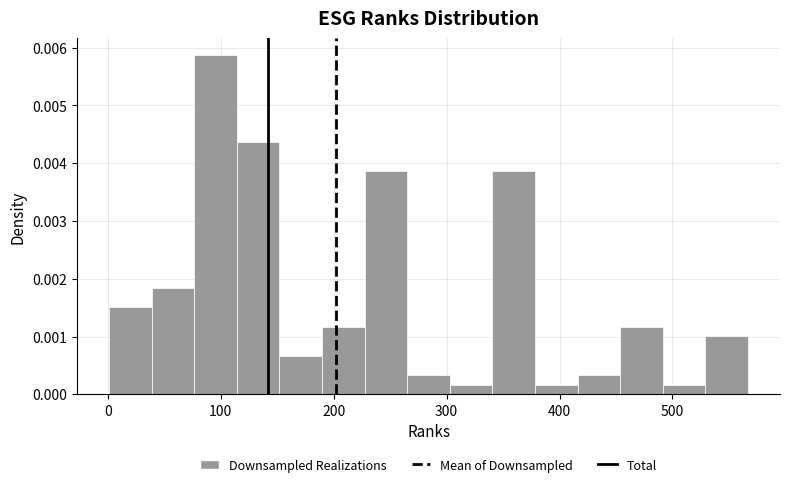

Read against the x-axis, roughly where is the centre of the tallest bar?

100